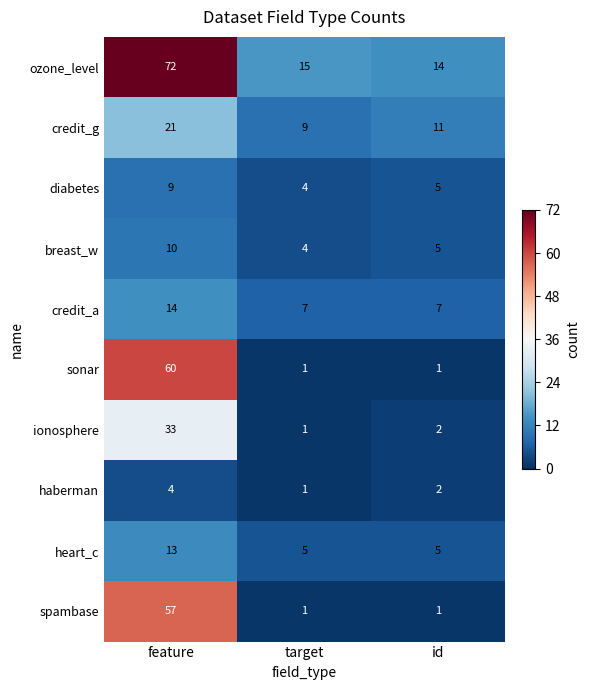

Between feature and id, which series saw the biggest shift?

sonar